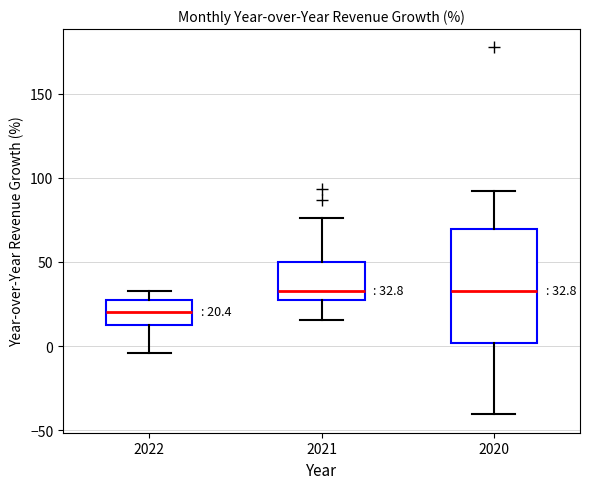

Which box is the tallest, from its lower edge to its upper edge?

2020